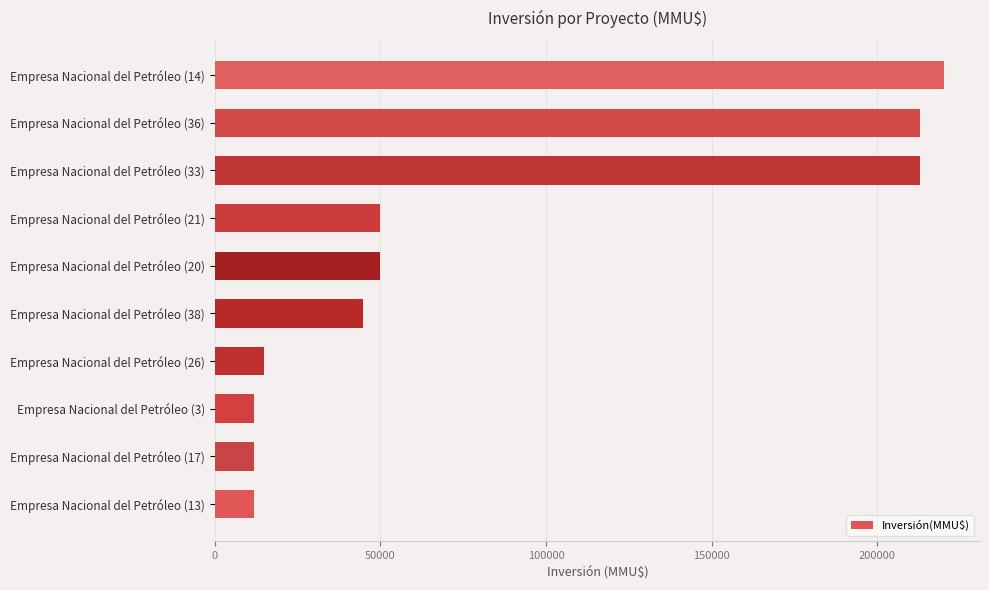

What is the sum of all values?

841800